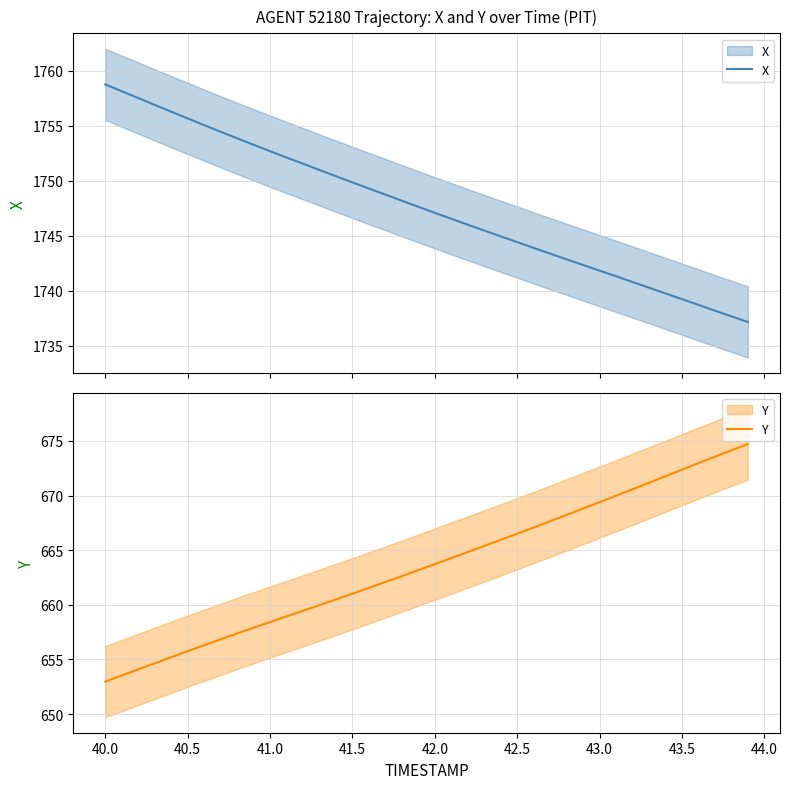

How many series are shown in this chart?

2